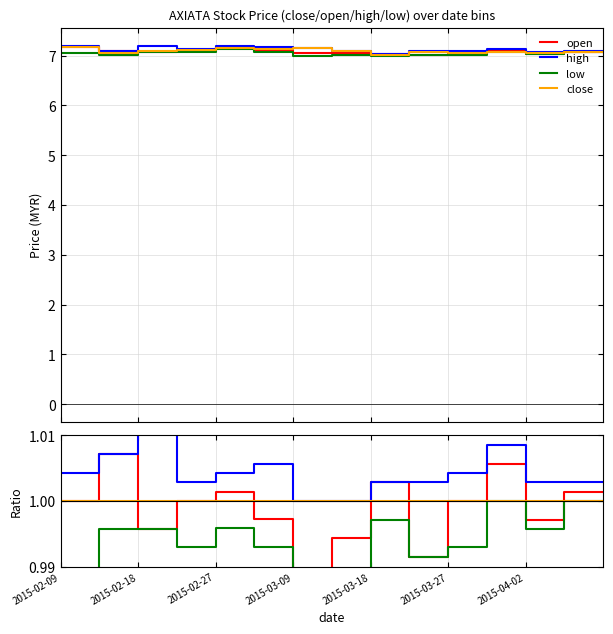

At how many categories does at least one series exceed 1?

13